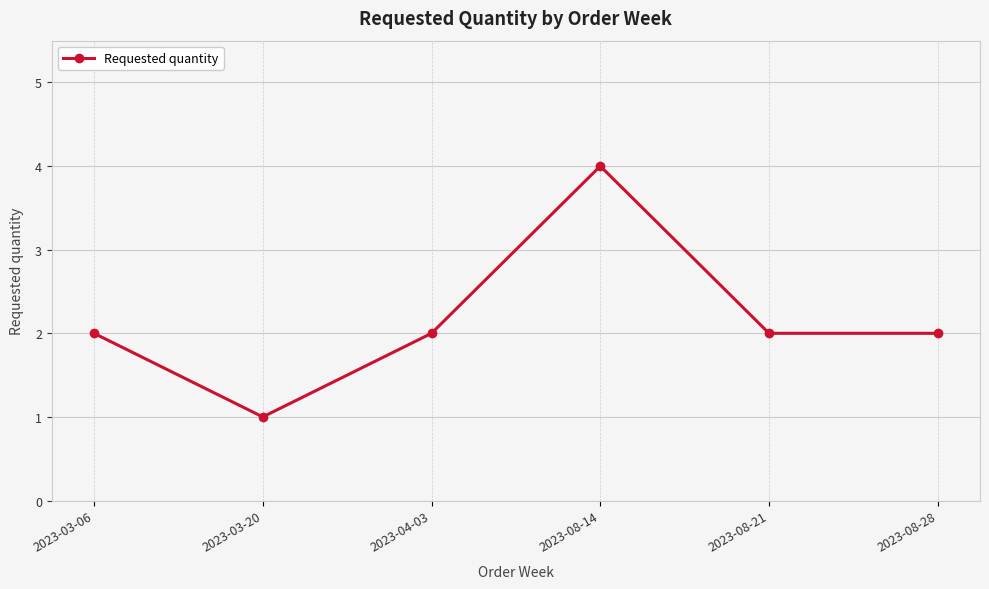

How many interior local peaks (higher than both neighbors) does the data have?

1